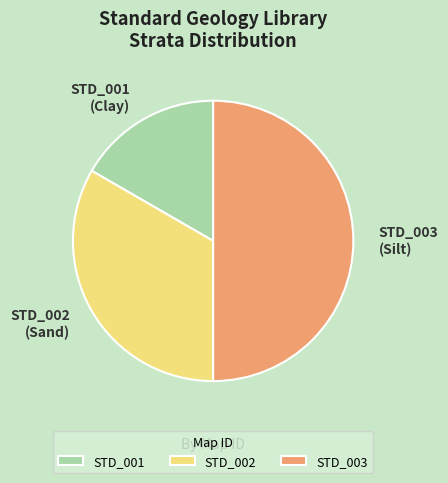

The STD_003 slice represents 50% of the pie. True or false?

True